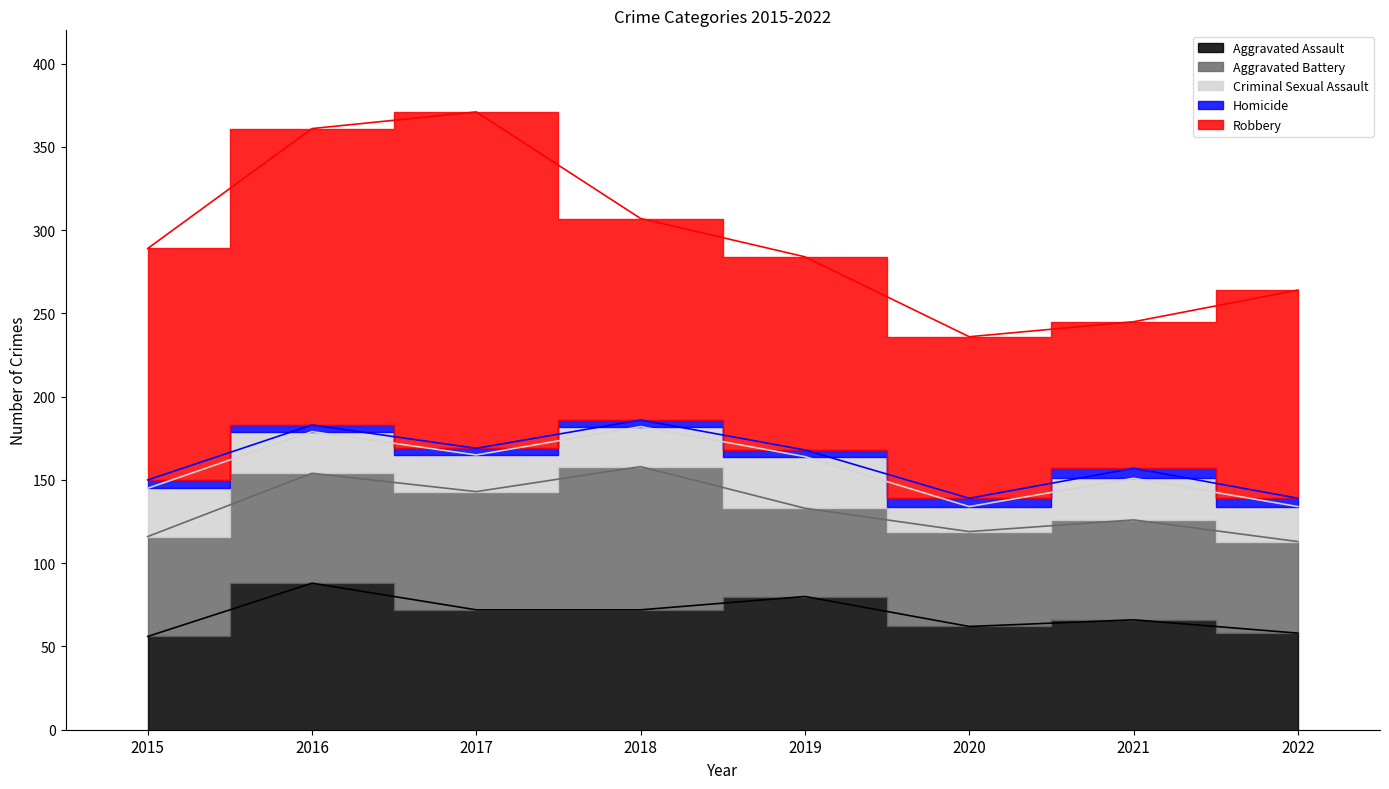

At which label does Robbery reach its peak?

2017